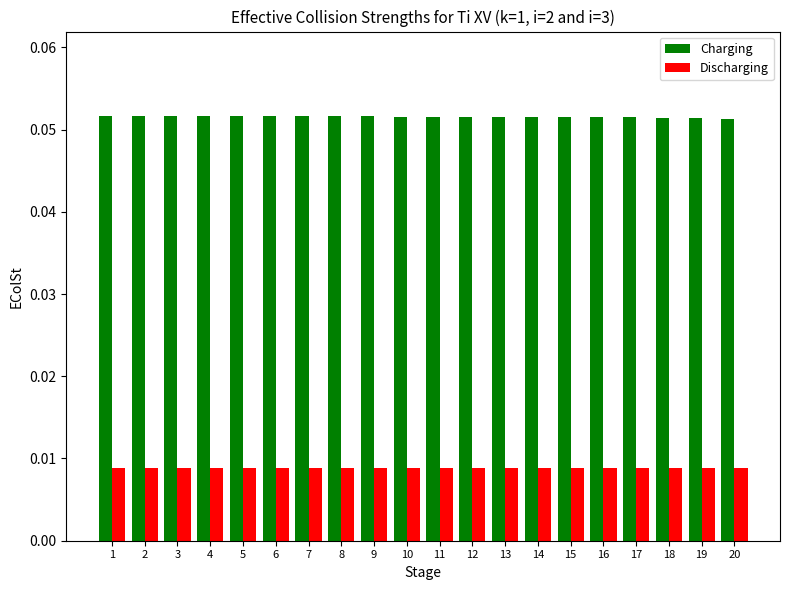

Which series has the largest range (max minus min)?

Charging